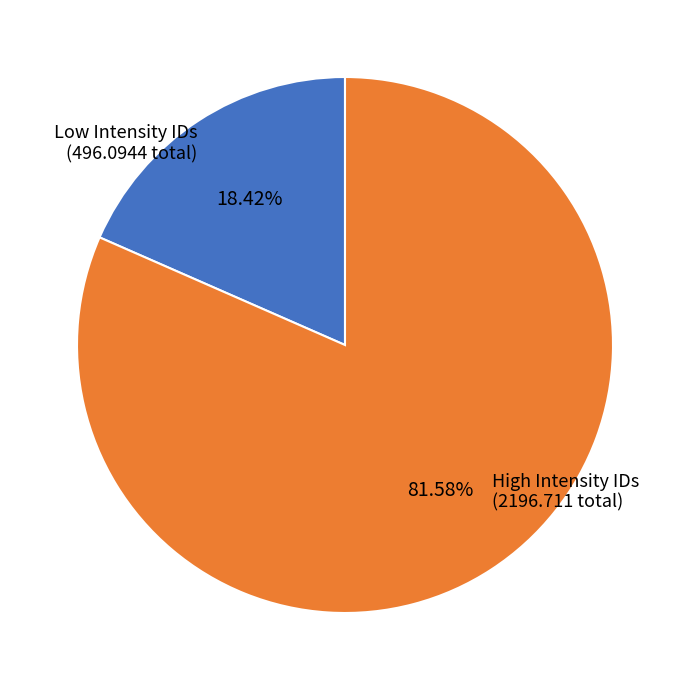

Rank the categories by value from lowest to highest.

Low Intensity IDs (496.0944 total), High Intensity IDs (2196.711 total)